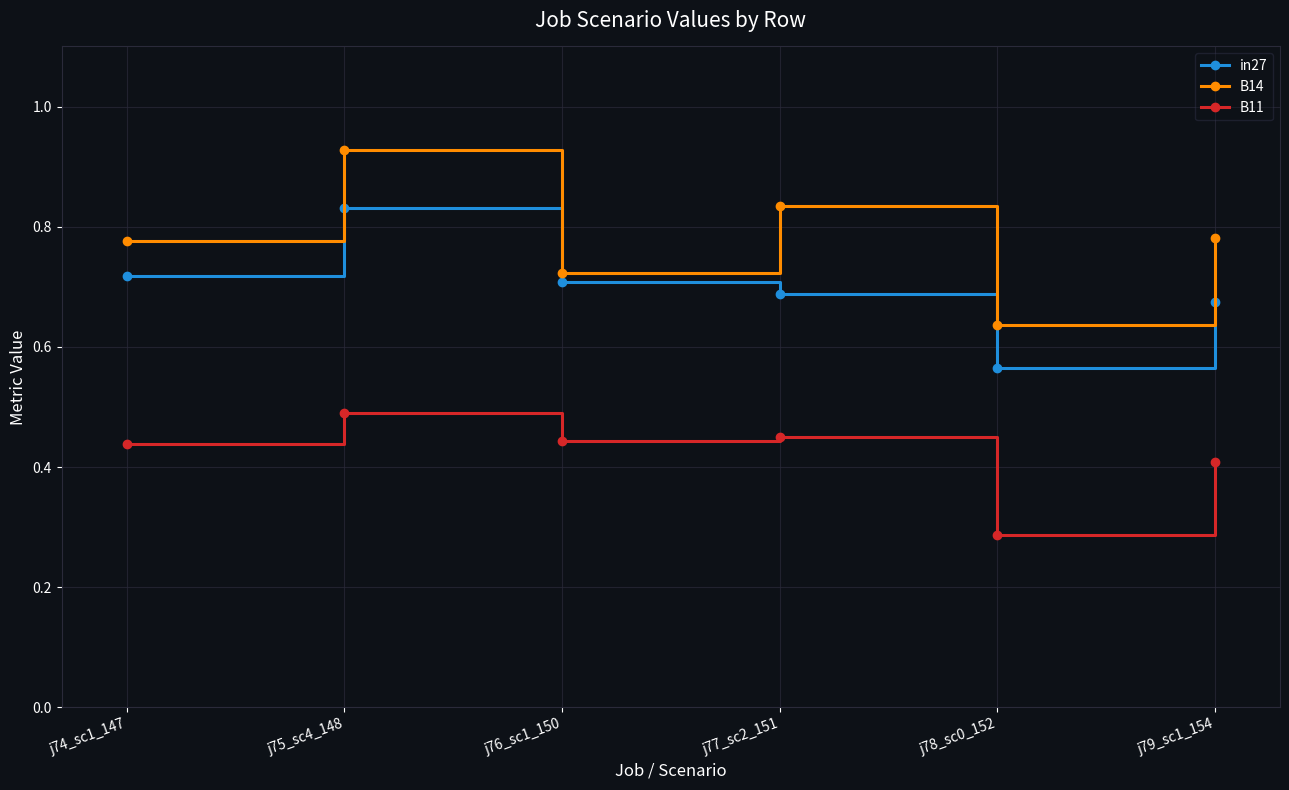

Which category has the lowest value across all series?

j78_sc0_152